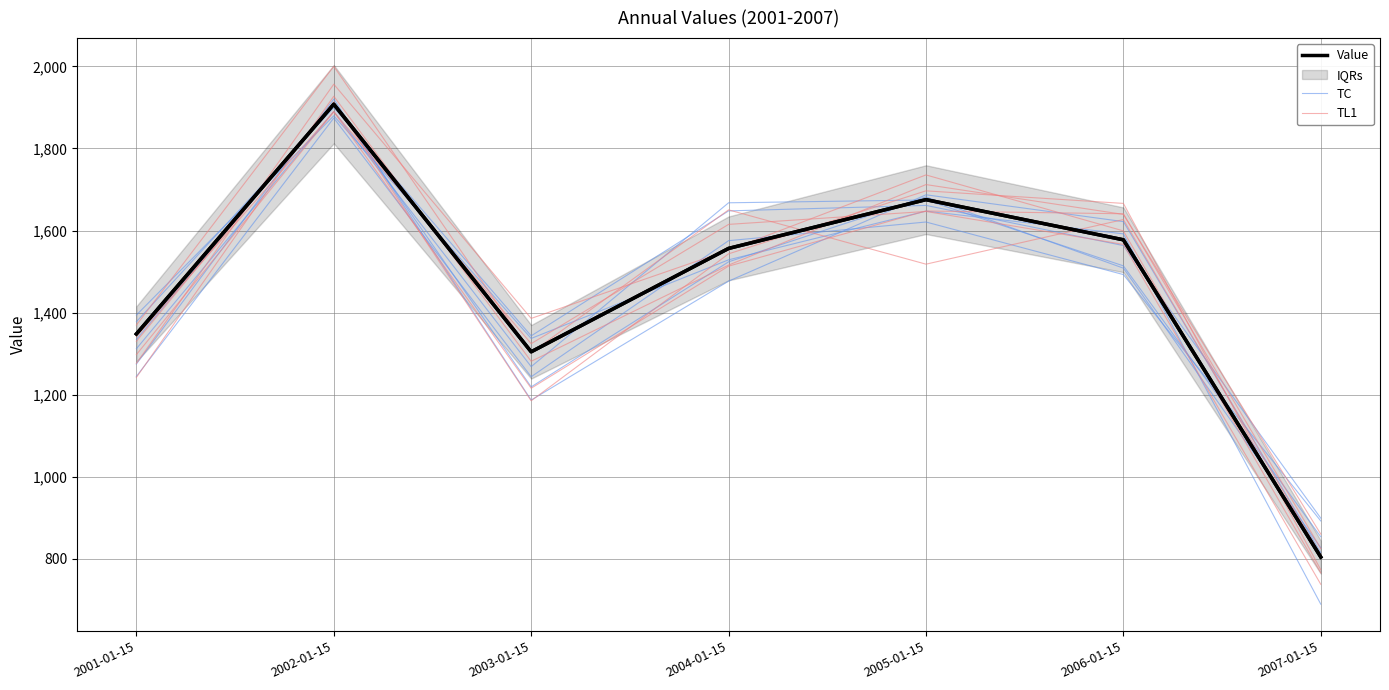

Where is the first local maximum for TL1?

2002-01-15